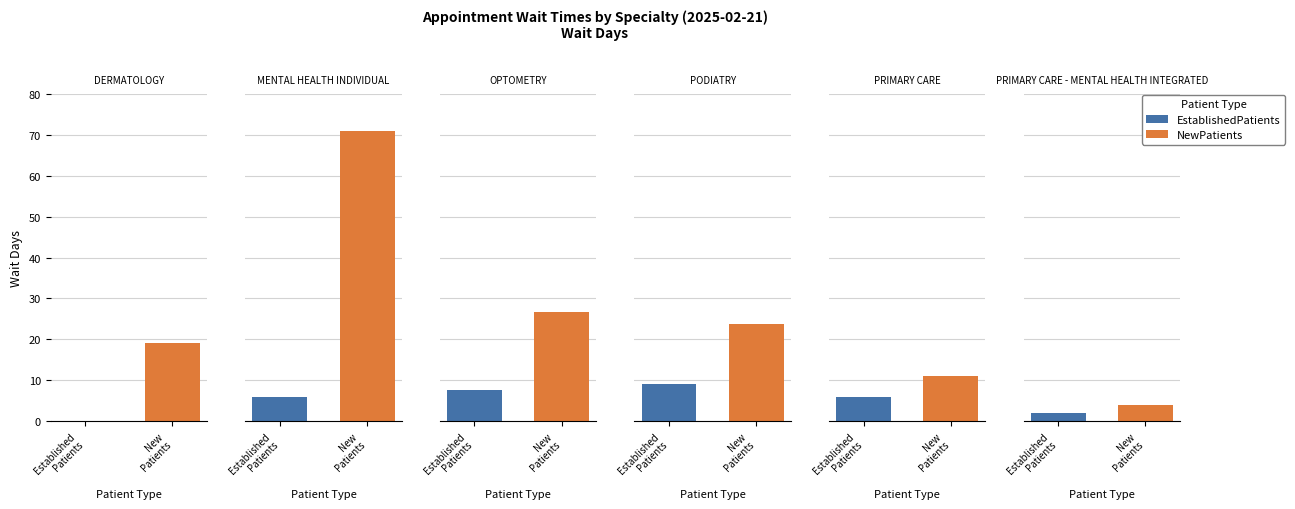

How many groups of bars are there?

6